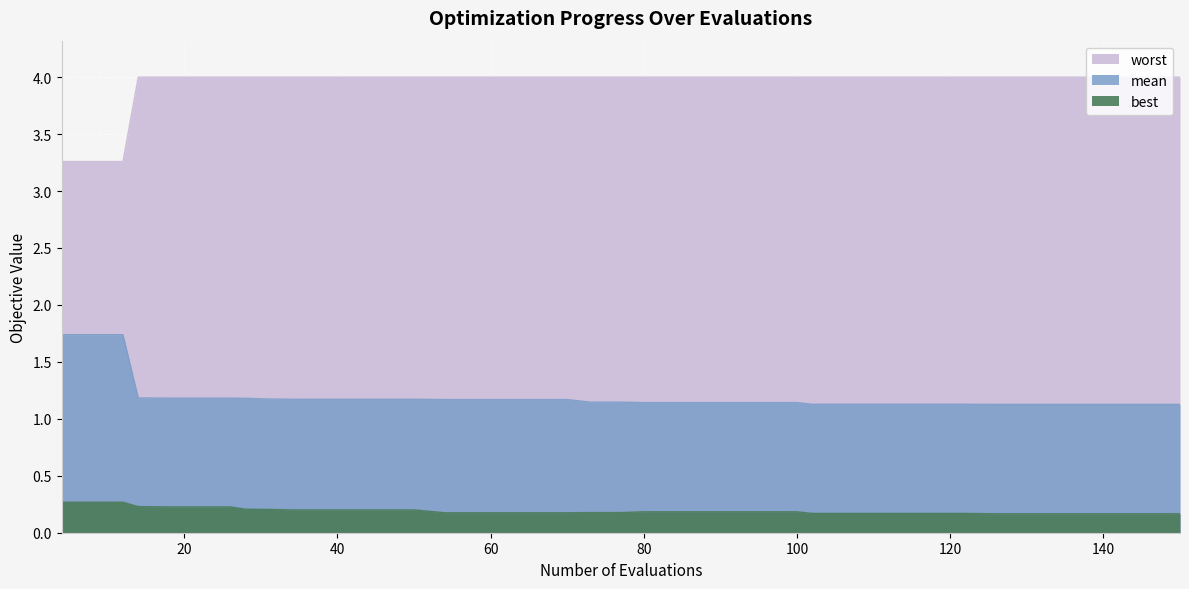

What is the total value across all series at 80?

5.3